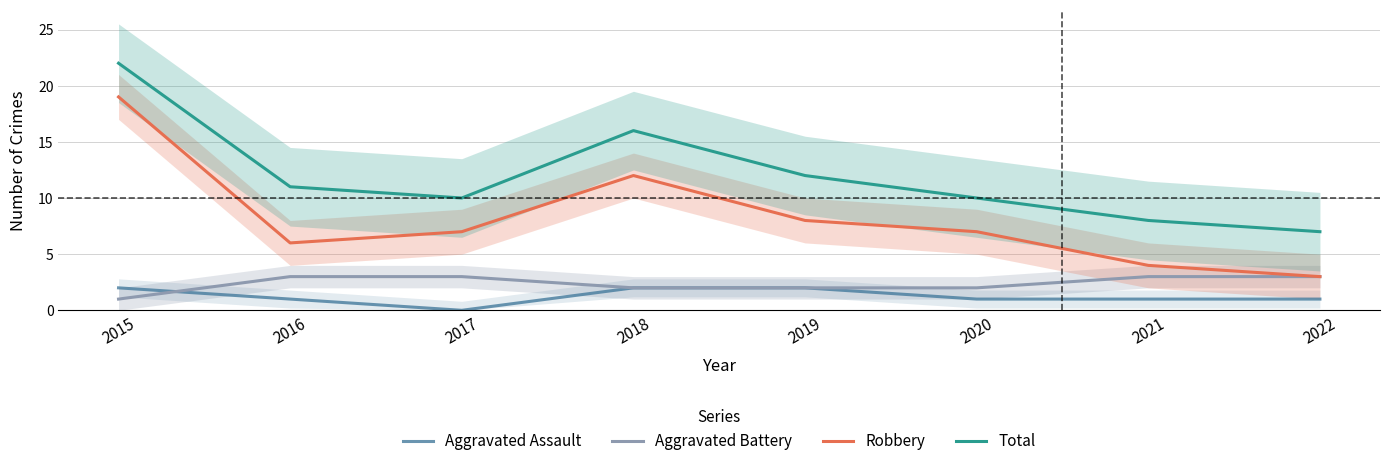

Reading right to left, transcribe all the data shown in this chart.

Aggravated Assault: 1	1	1	2	2	0	1	2
Aggravated Battery: 3	3	2	2	2	3	3	1
Robbery: 3	4	7	8	12	7	6	19
Total: 7	8	10	12	16	10	11	22